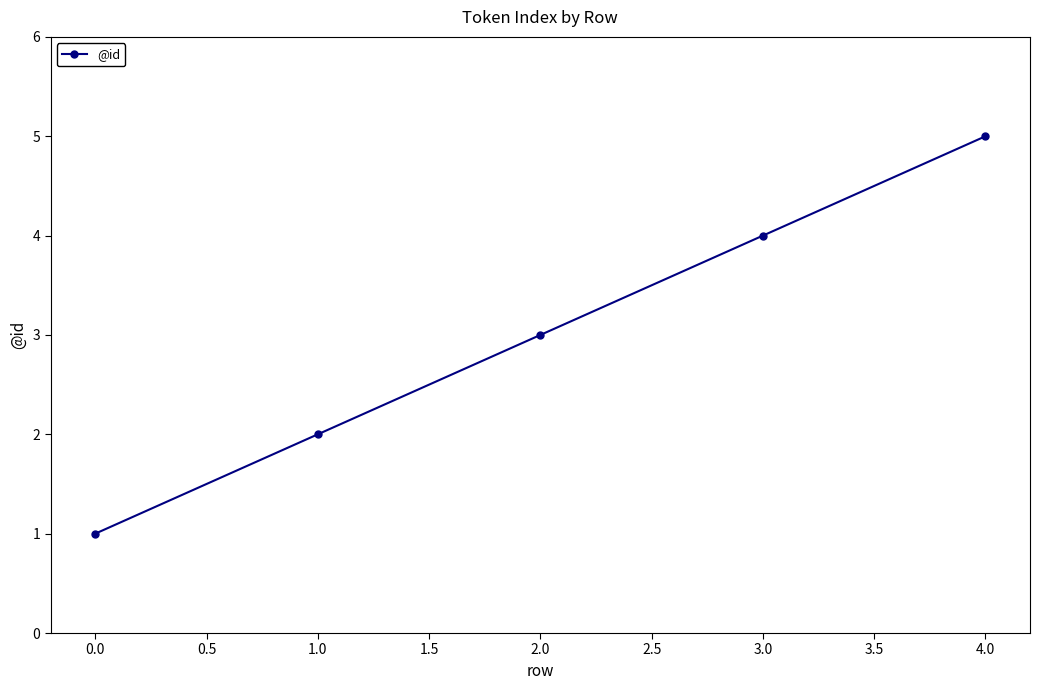

What is the difference between the maximum and minimum values?

4